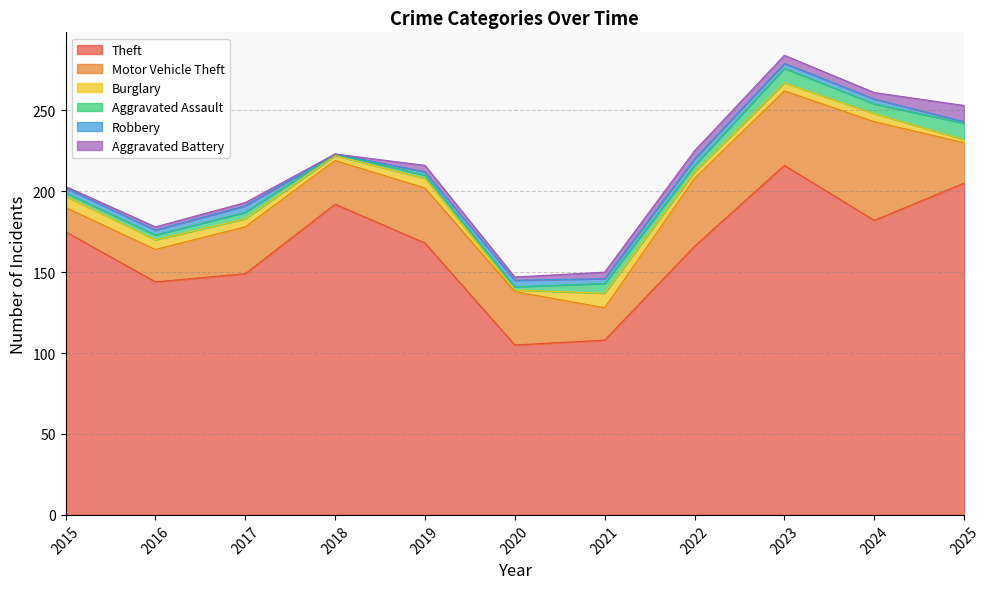

How many interior local valleys does the Burglary series have?

3